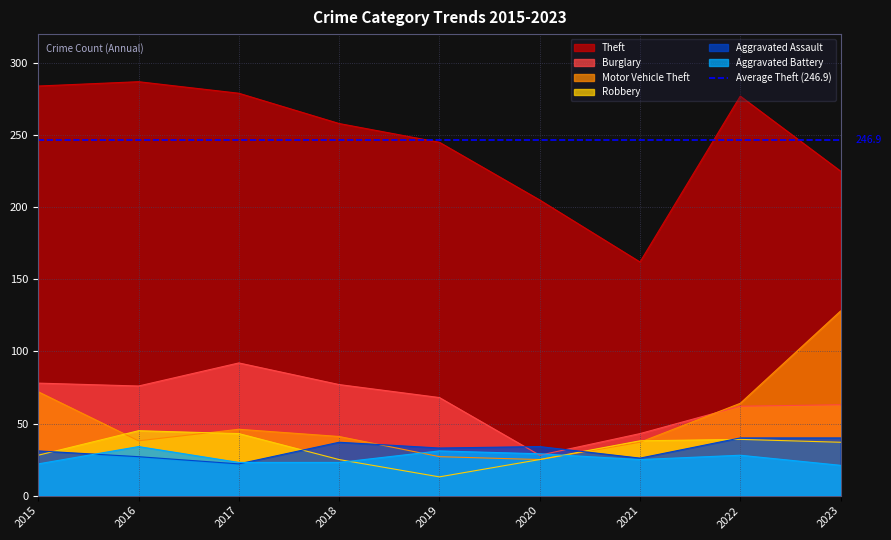

What is the average value of the Theft series?

247